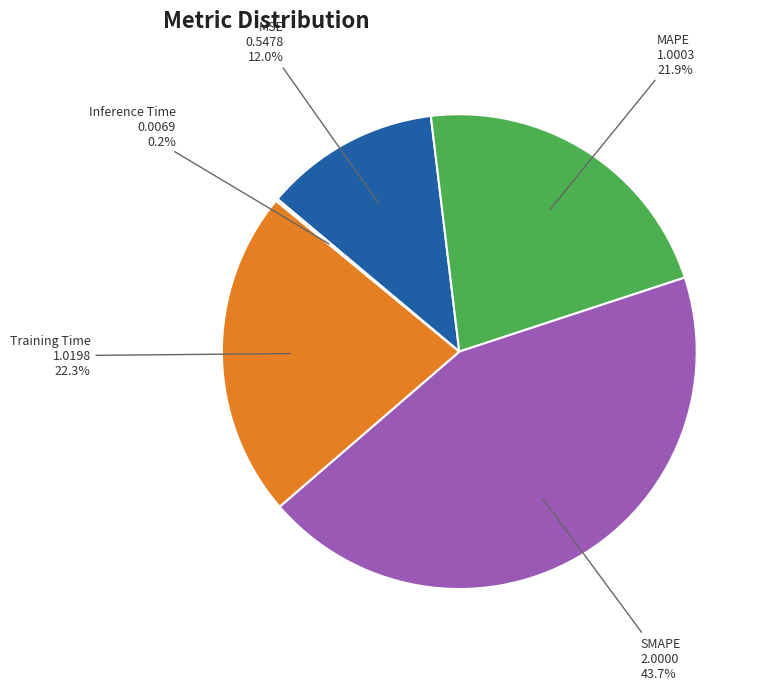

What percentage is the SMAPE slice, to the nearest percent?

44%